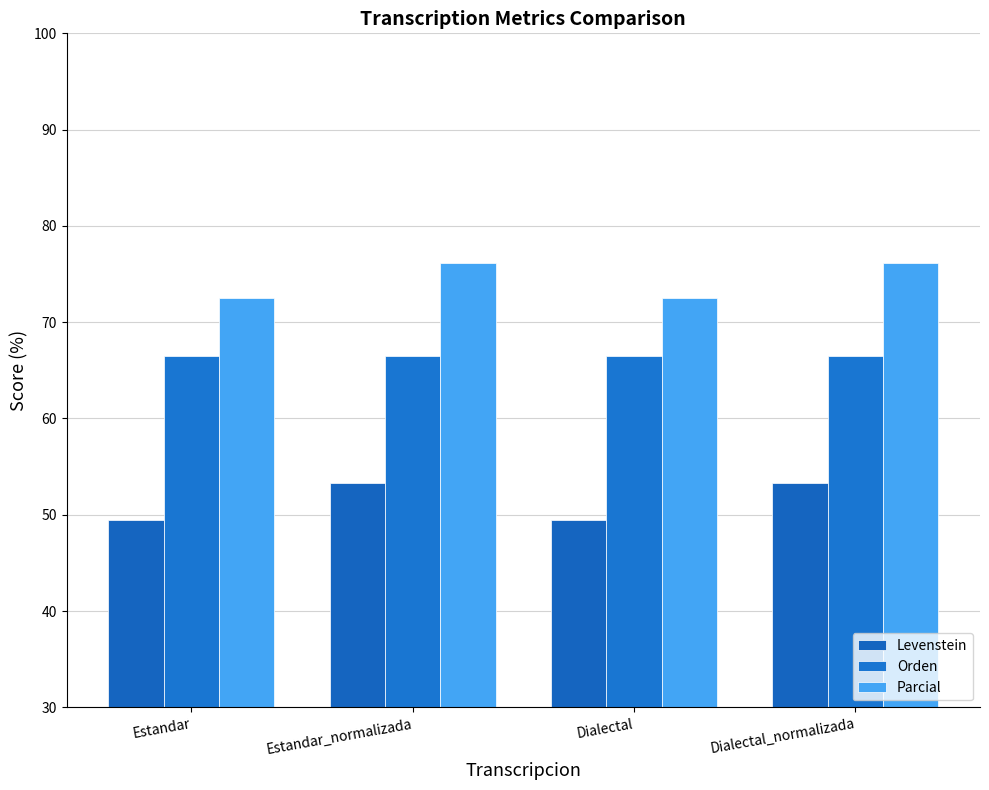

List the series in order of their overall mean, highest first.

Parcial, Orden, Levenstein